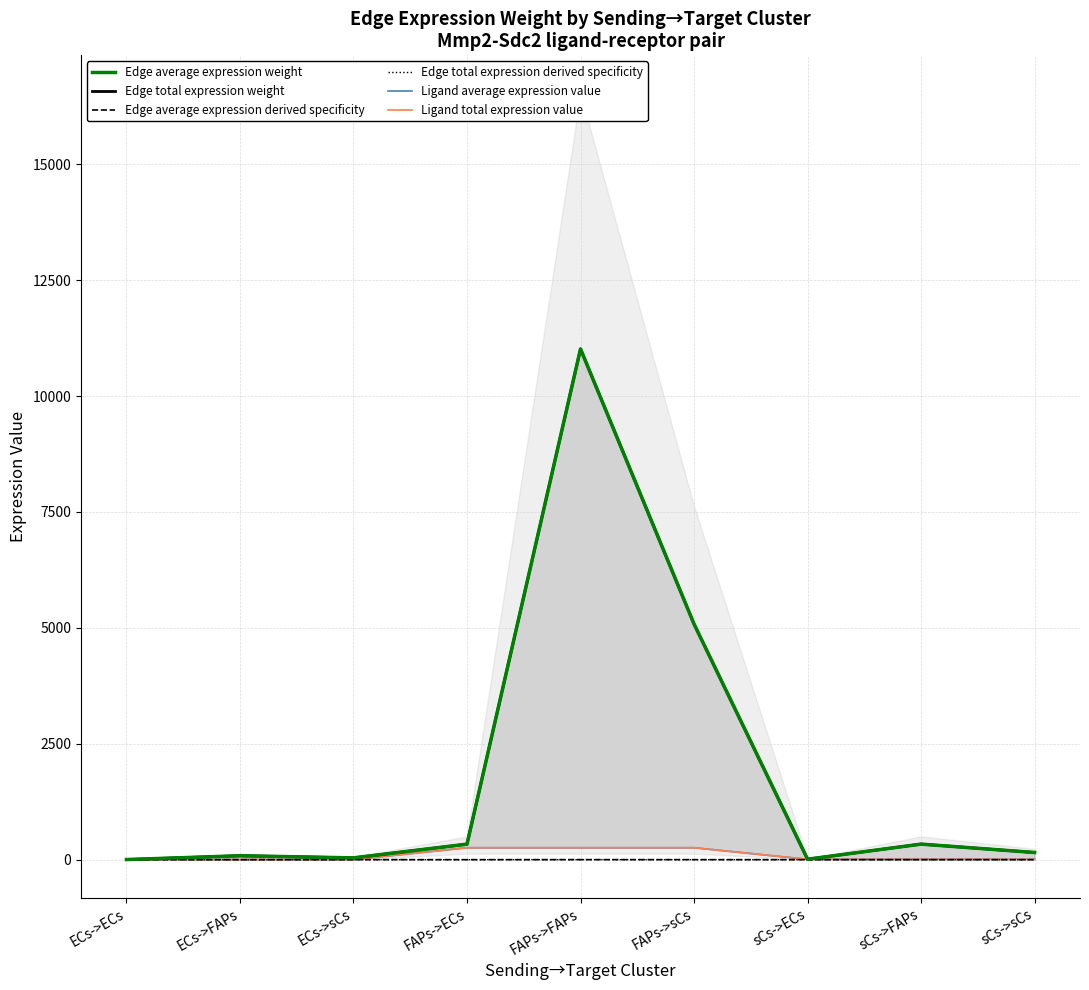

True or false: Edge total expression weight has a value of 30.2 at ECs->FAPs.

False